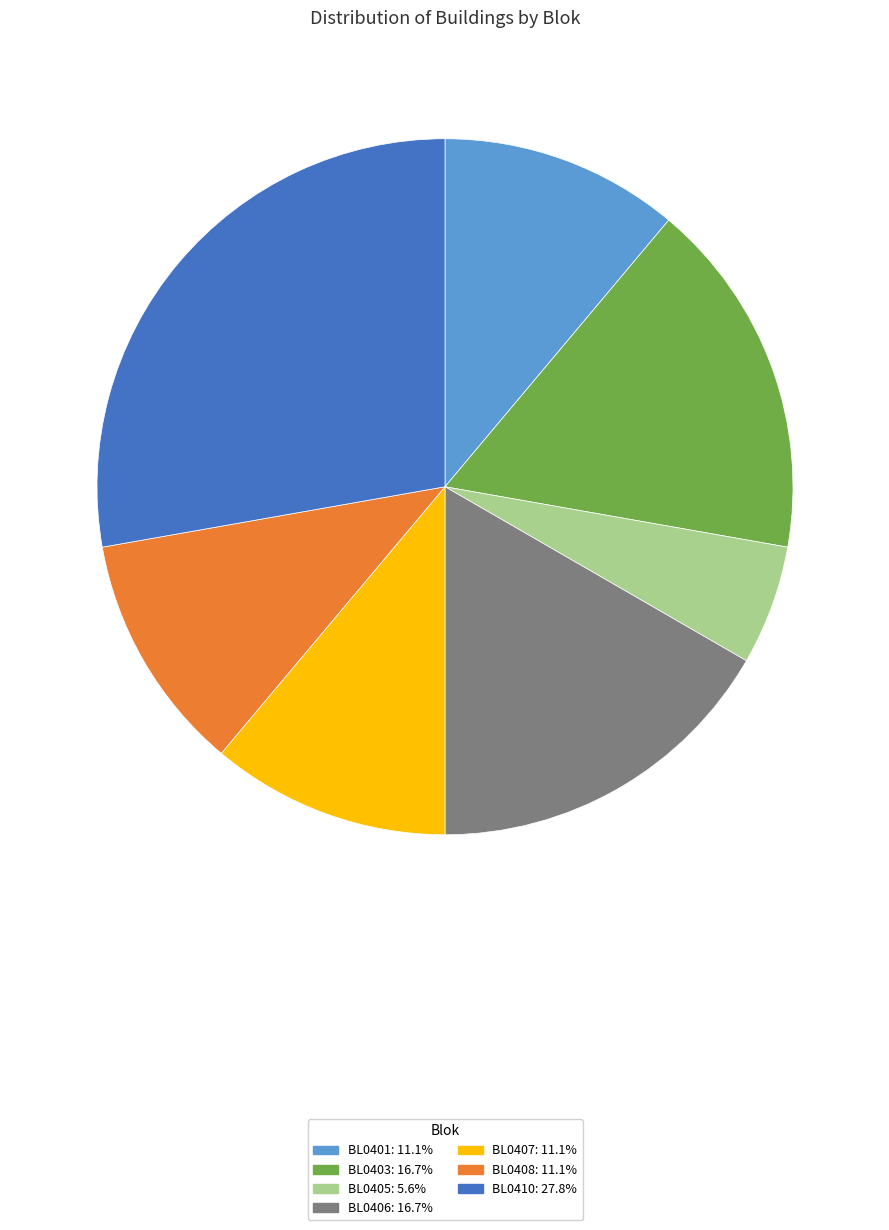

Is it true that BL0405 is 6% of the pie?

True